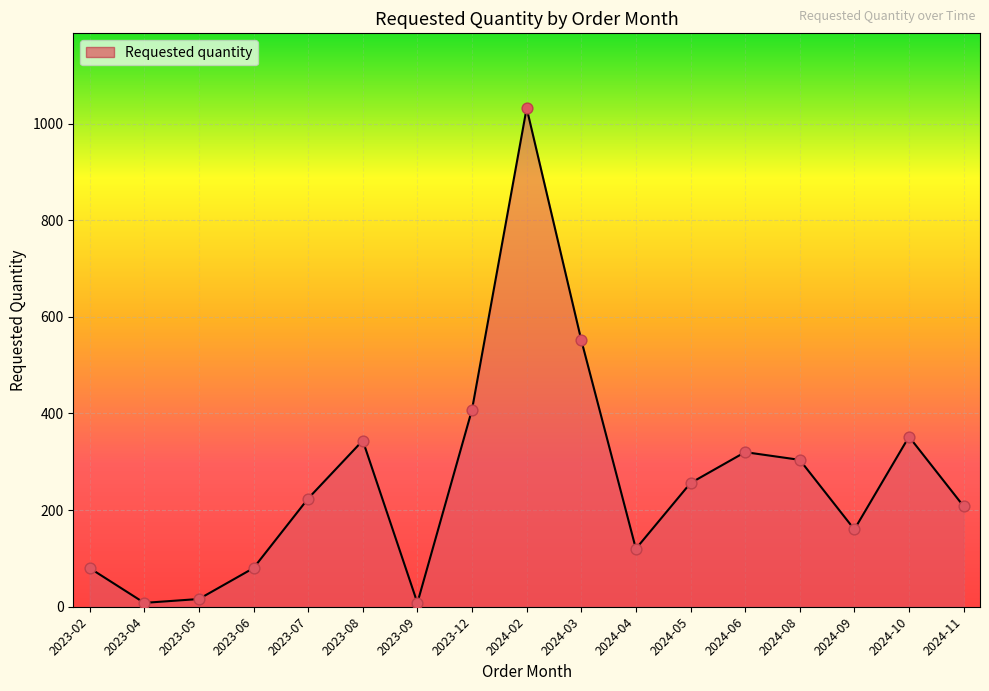

Between 2023-08 and 2024-04, which is larger?

2023-08